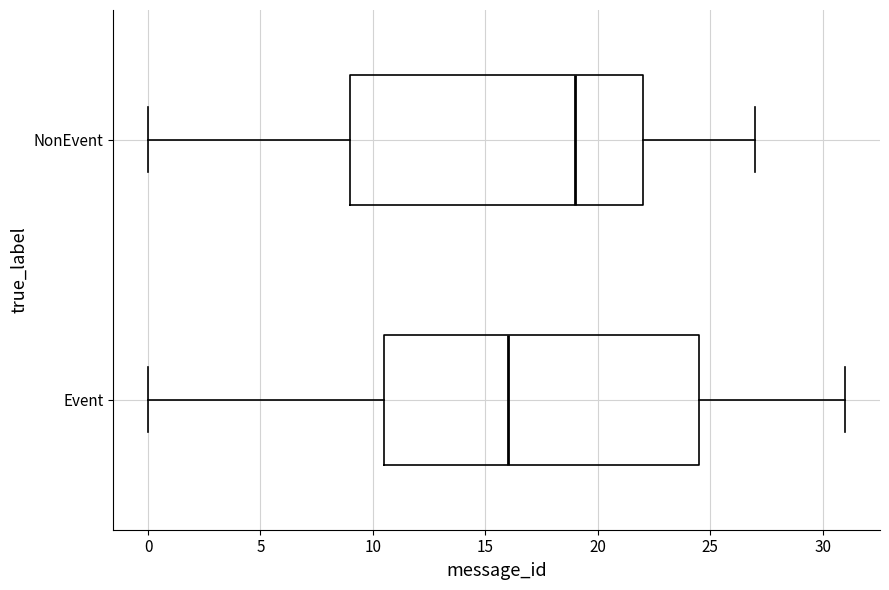

Comparing the boxes themselves (not the whiskers), which one is the widest?

Event